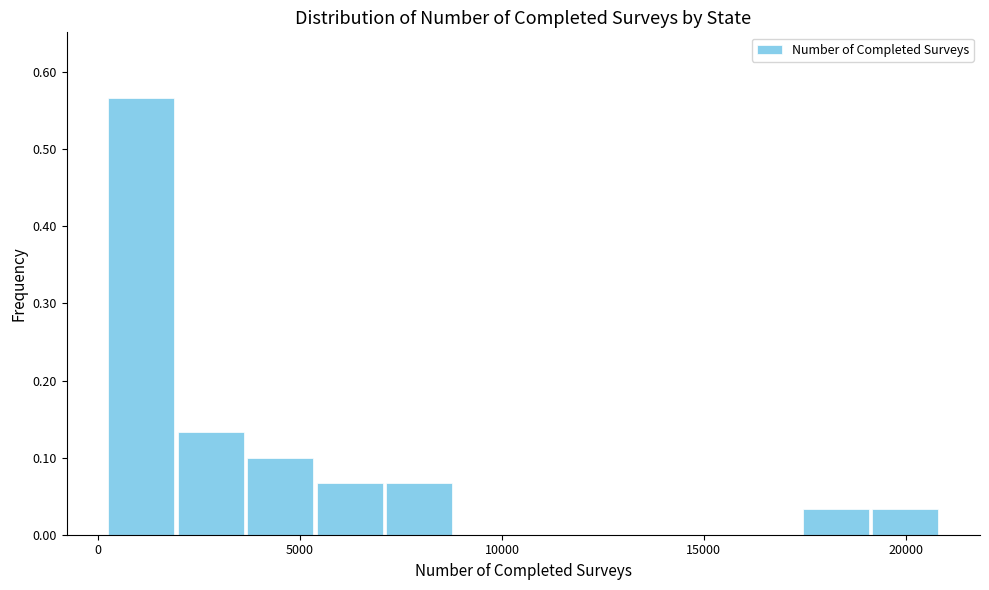

Read against the x-axis, roughly where is the centre of the tallest bar?

1000